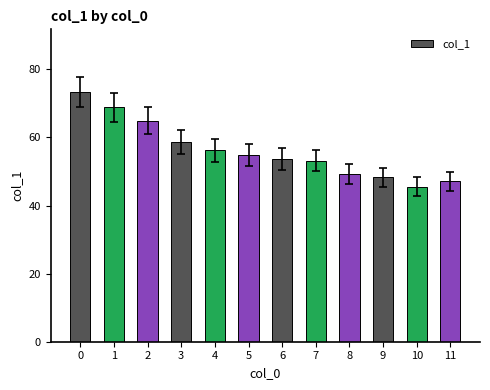

What is the value of the 8th bar from the left?

53.2